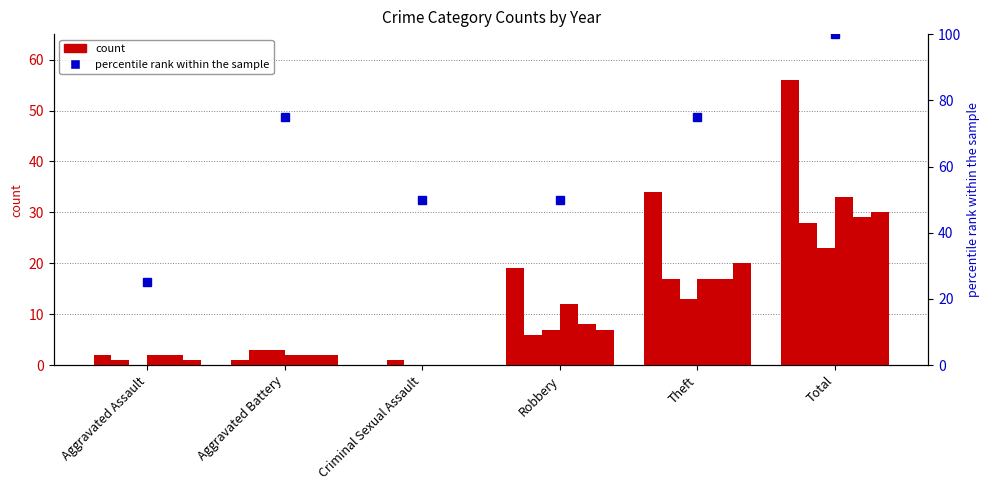

Does the chart contain any negative values?

No